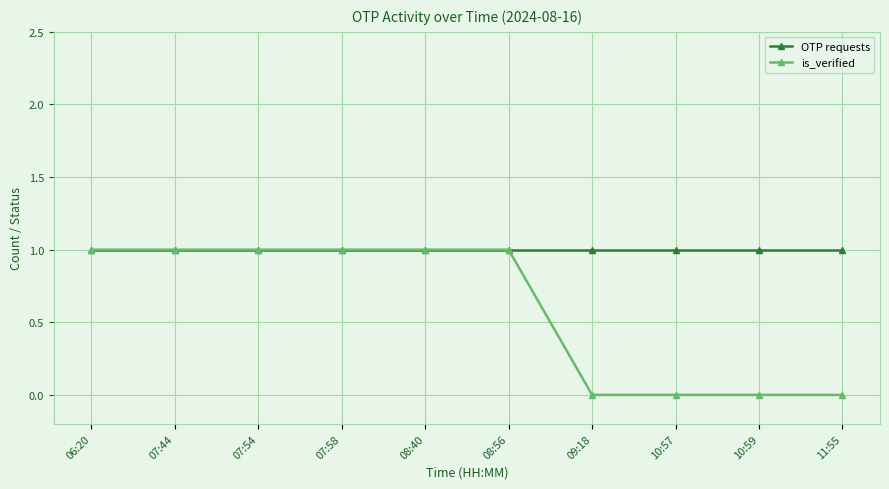

Reading left to right, transcribe all the data shown in this chart.

OTP requests: 1	1	1	1	1	1	1	1	1	1
is_verified: 1	1	1	1	1	1	0	0	0	0